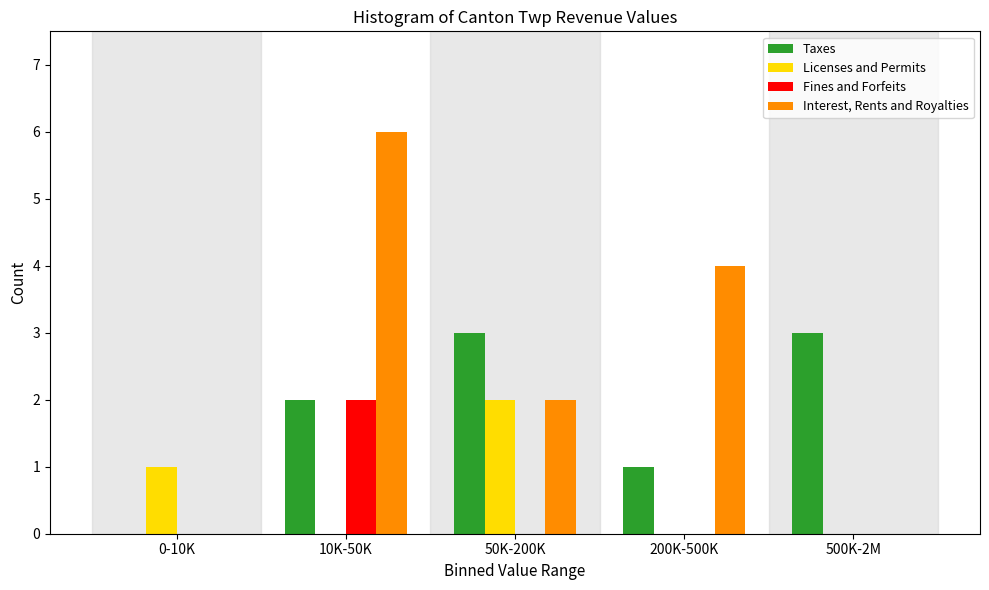

Reading left to right, list all the values displayed in this chart.

Taxes: 0-10K=0	10K-50K=2	50K-200K=3	200K-500K=1	500K-2M=3
Licenses and Permits: 0-10K=1	10K-50K=0	50K-200K=2	200K-500K=0	500K-2M=0
Fines and Forfeits: 0-10K=0	10K-50K=2	50K-200K=0	200K-500K=0	500K-2M=0
Interest, Rents and Royalties: 0-10K=0	10K-50K=6	50K-200K=2	200K-500K=4	500K-2M=0